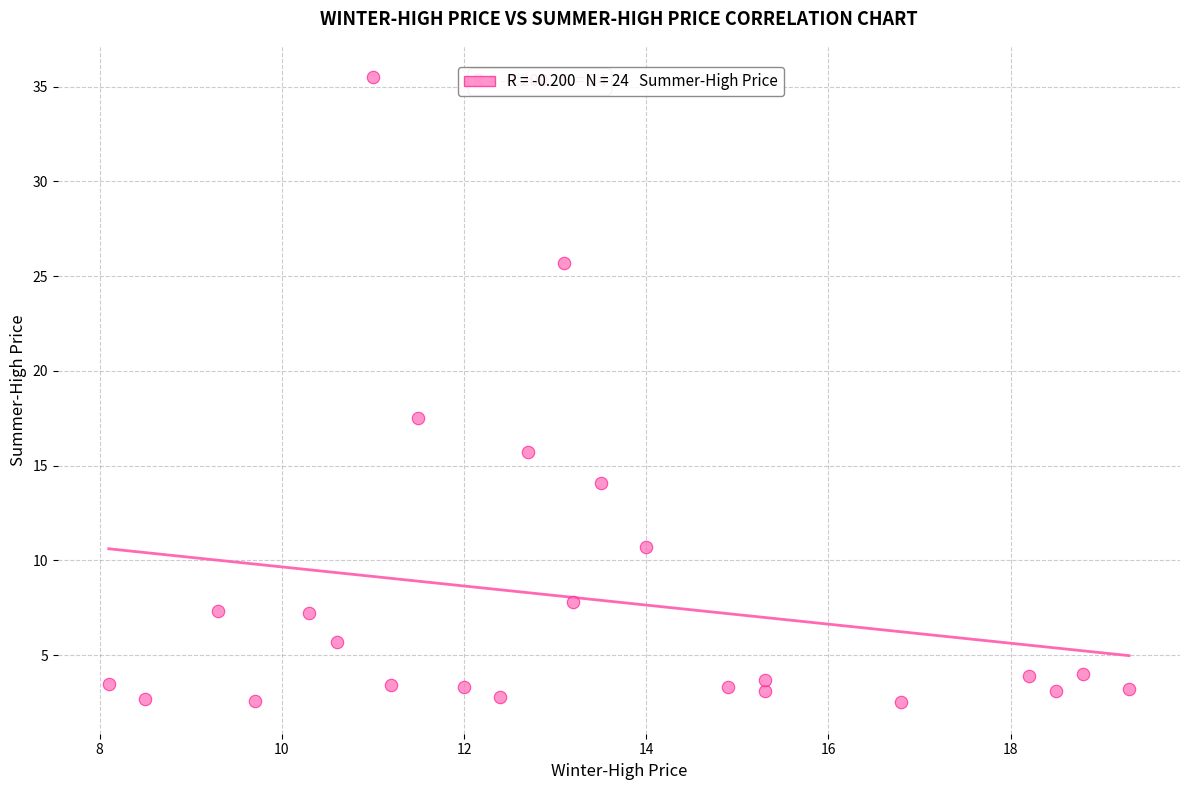

What is the range of X values (max minus min)?

11.2